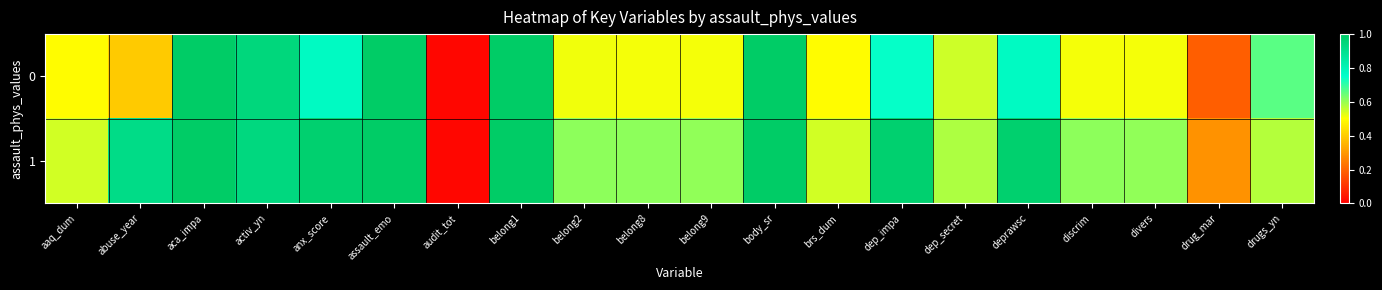

Count the number of data series in this chart.

2